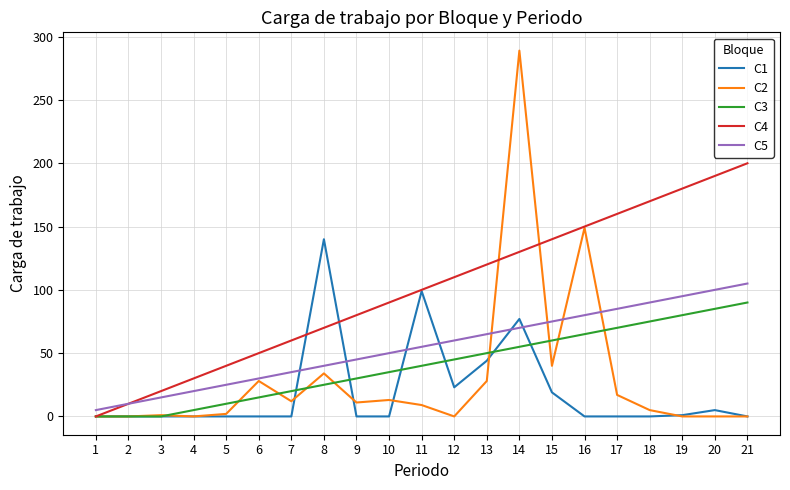

How many values in the C2 series are below 9?

10